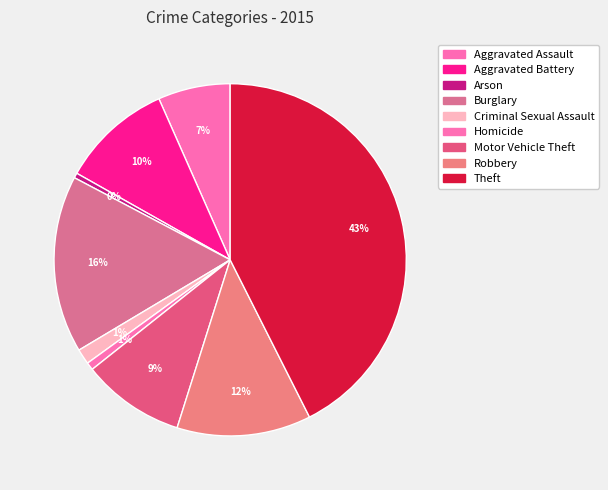

To the nearest percent, what percentage of the pie is Homicide?

1%